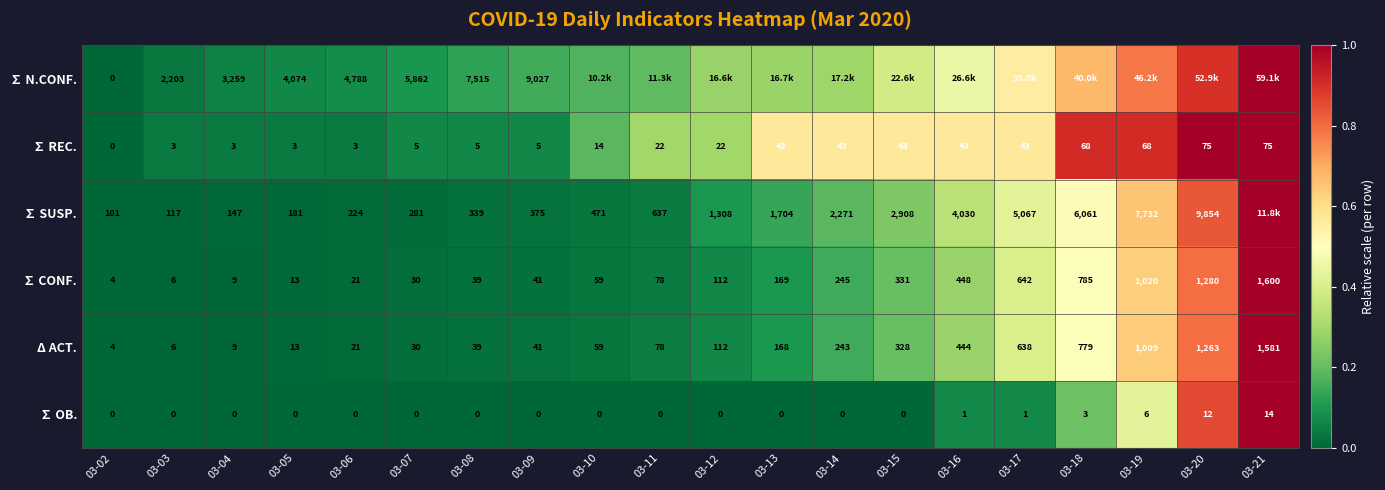

How many data points in ∑ OB. are above 0?

6